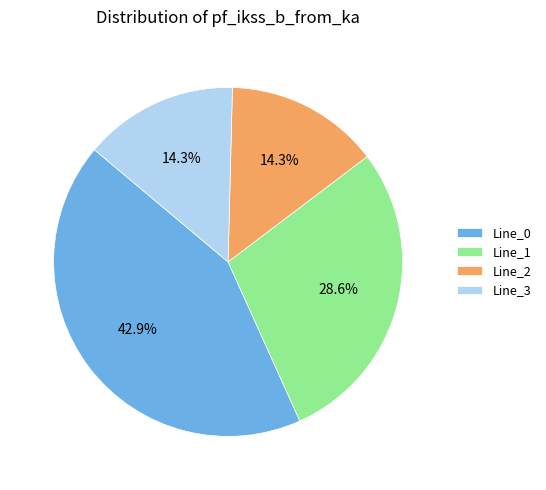

Between Line_2 and Line_1, which is larger?

Line_1